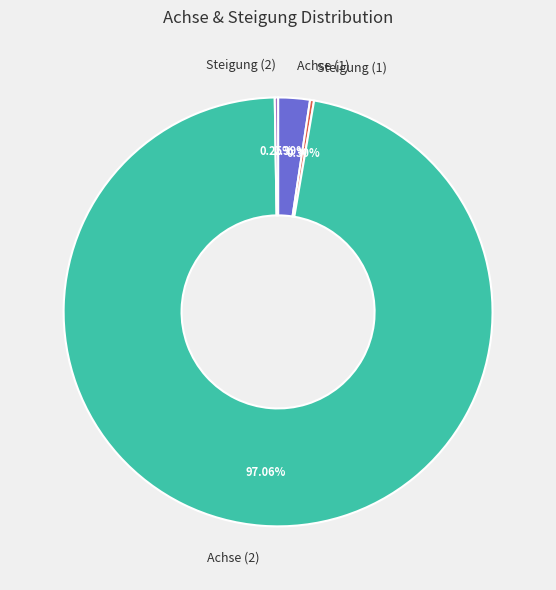

What is the majority slice?

Achse (2)